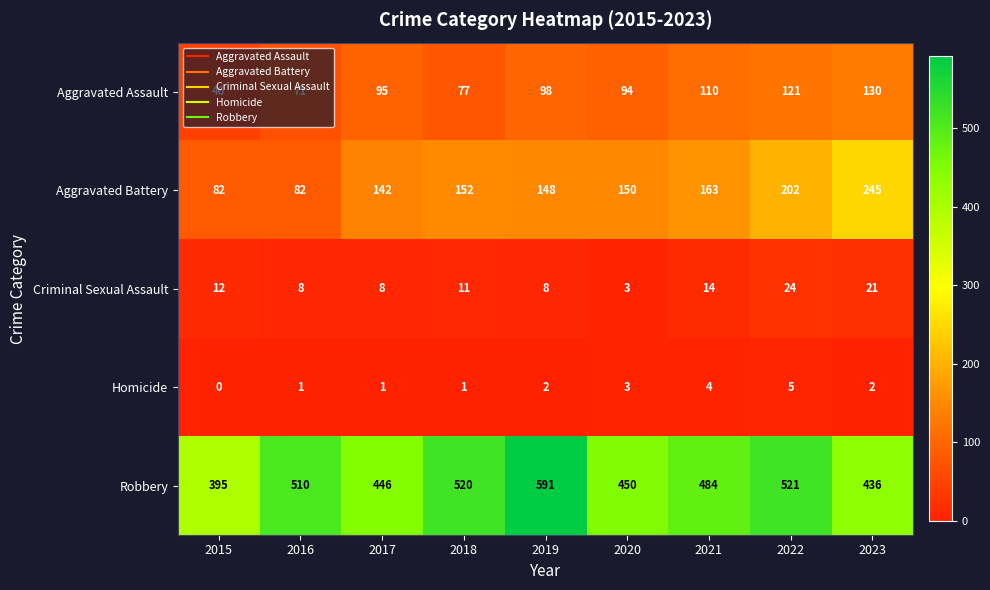

At which category does the chart reach its minimum across all series?

2015